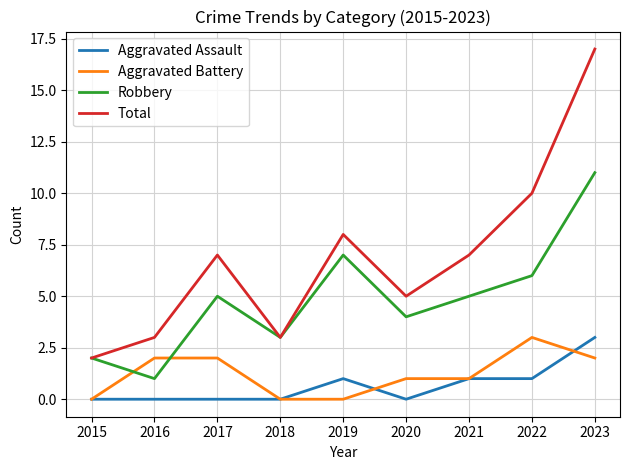

The Total series shows 13 at 2022. True or false?

False